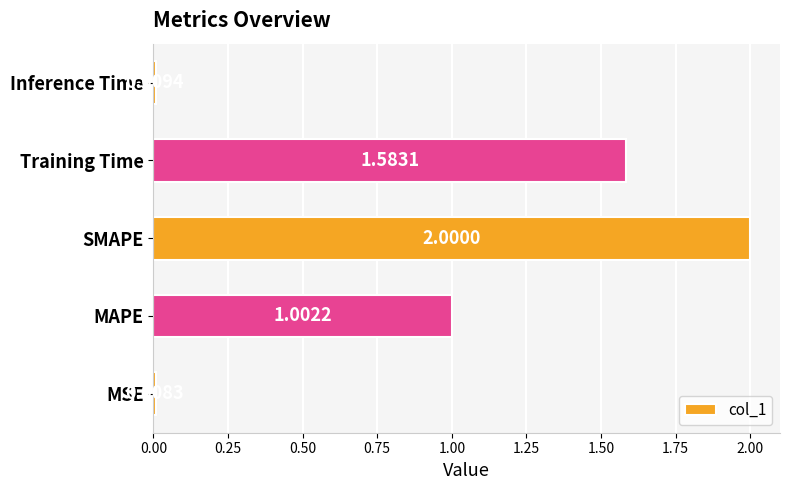

Rank the categories by value from lowest to highest.

MSE, Inference Time, MAPE, Training Time, SMAPE